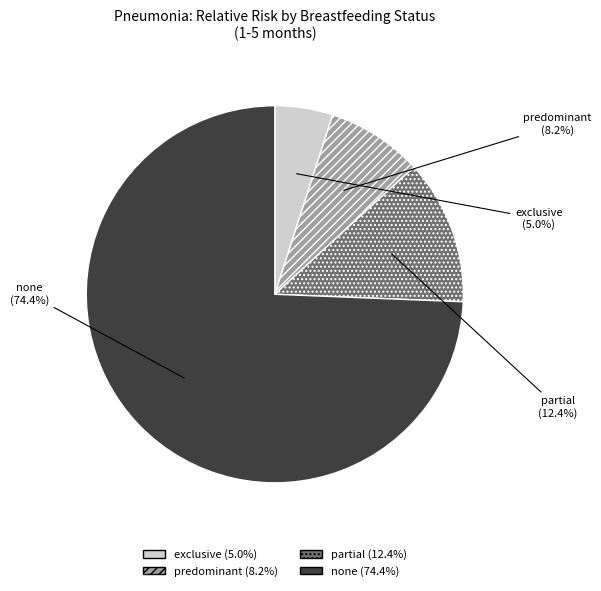

Rank the categories by value from lowest to highest.

exclusive, predominant, partial, none